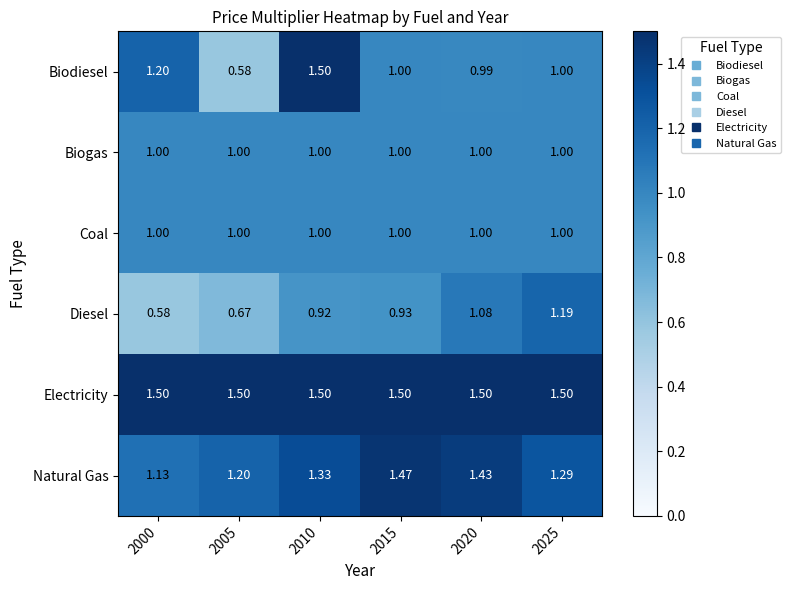

What is the total value across all series at 2015?

6.9